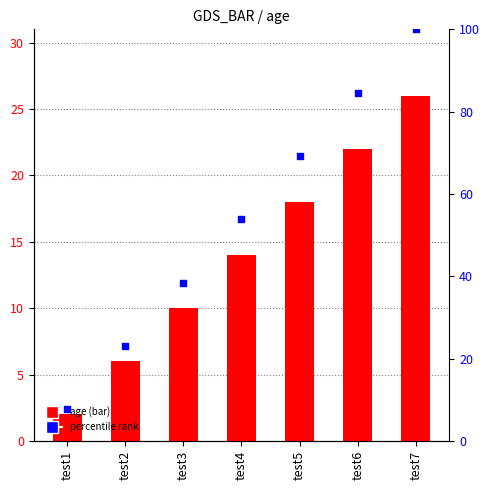

Which series reaches the maximum Y coordinate?

percentile rank within the sample